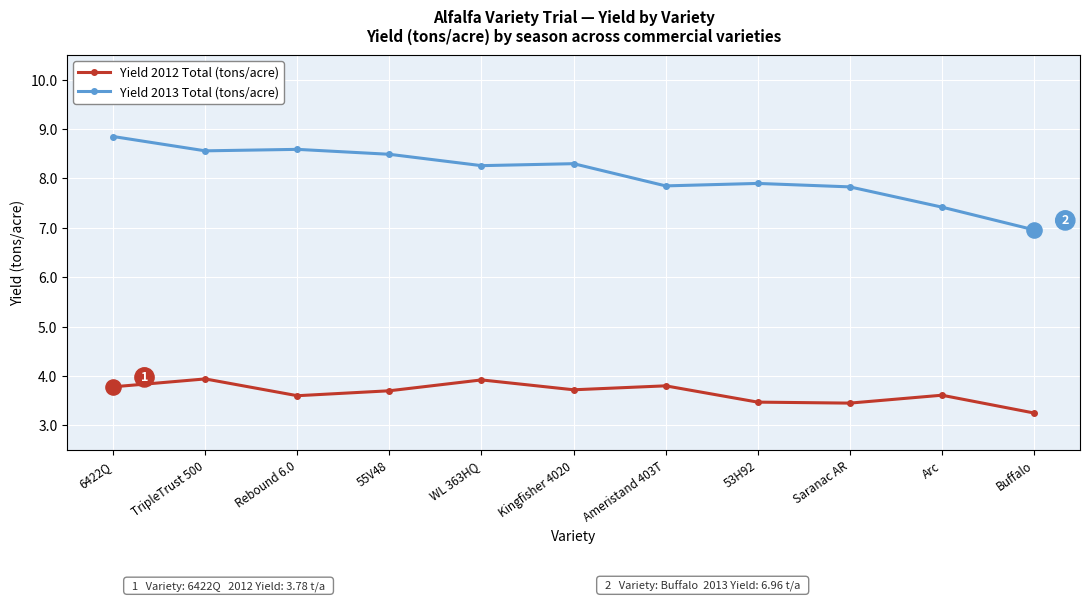

Which series has the largest total across all categories?

Yield 2013 Total (tons/acre)